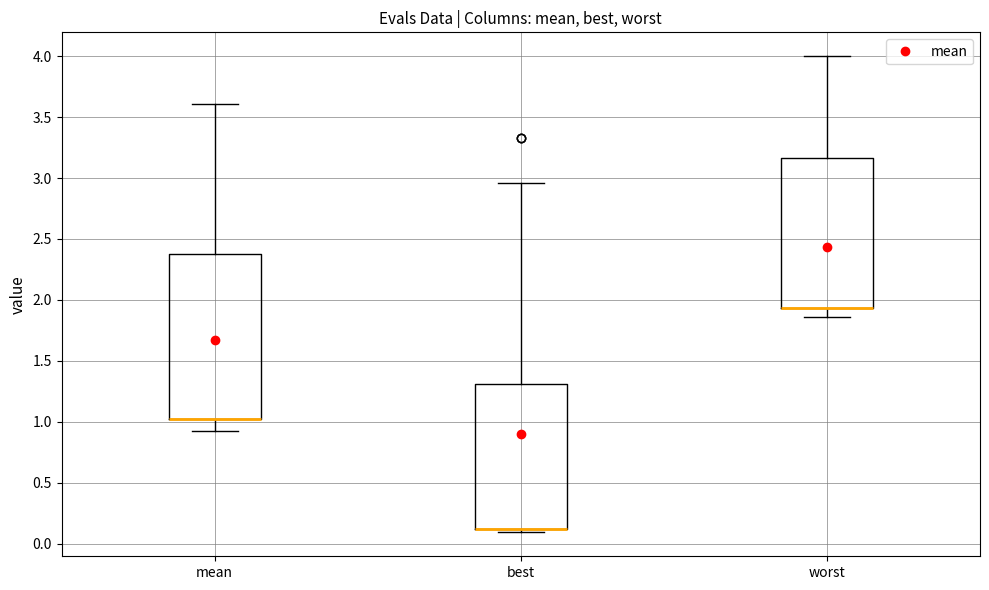

Reading left to right, transcribe this box plot: for each box, give where its median line is, the range the box spans, and where its two whiskers end, as read against the y-axis. The values are not printed on the chart, so give them approximately, as read against the axis.

mean: median 1.00 (drawn on the box's lower edge), box 1.00 to 2.40, whiskers 0.90 to 3.60
best: median 0.10 (drawn on the box's lower edge), box 0.10 to 1.30, whiskers 0.10 (just below the box's lower edge) to 2.95
worst: median 1.95 (drawn on the box's lower edge), box 1.95 to 3.15, whiskers 1.85 to 4.00